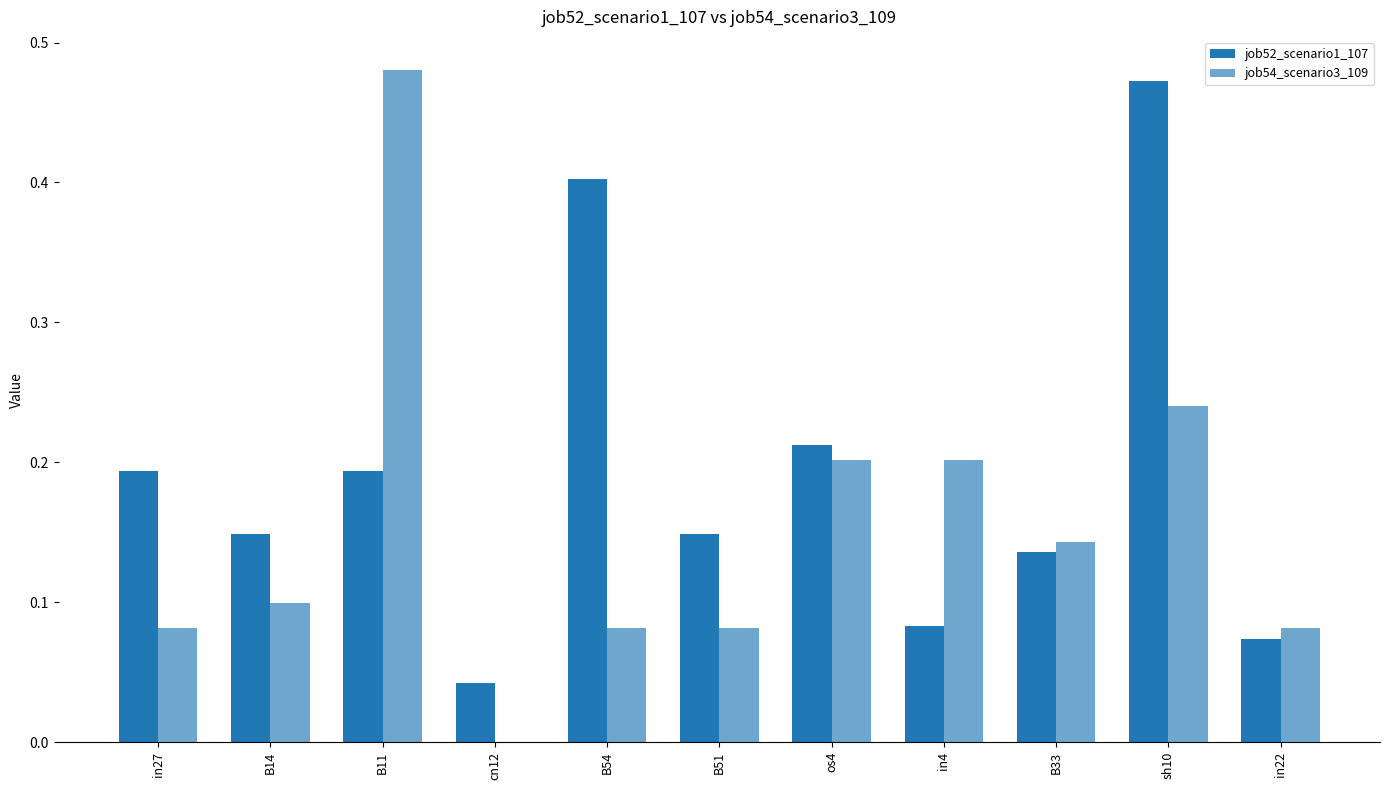

How many values in the job54_scenario3_109 series exceed 0?

10